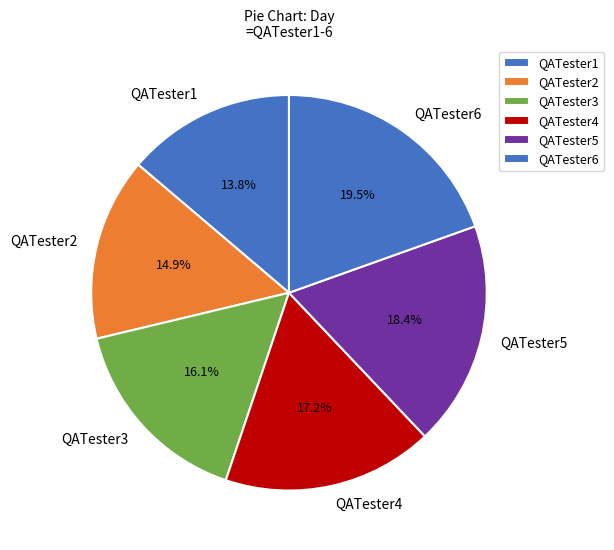

True or false: QATester1 accounts for 14% of the total.

True